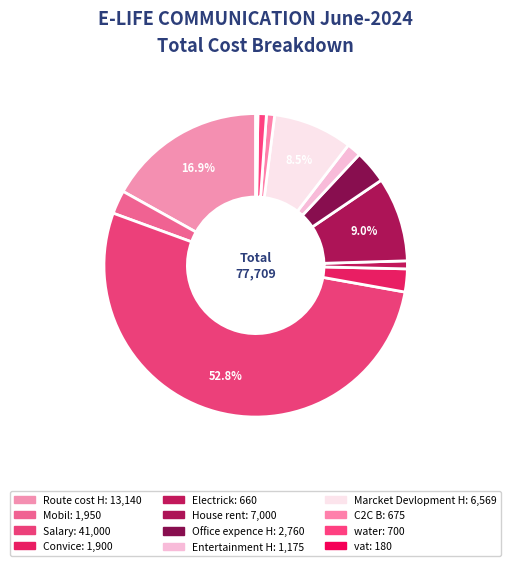

To the nearest percent, what is the combined percentage of Electrick and Salary?

54%